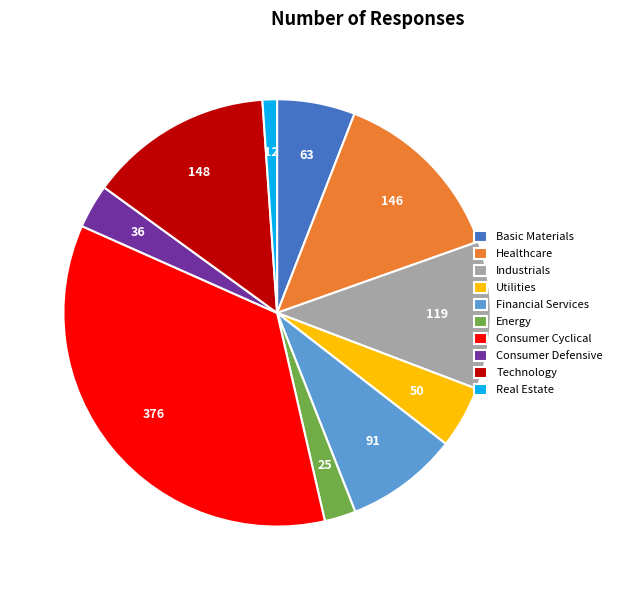

Approximately how many times larger is the value at Energy compared to Utilities?

0.5